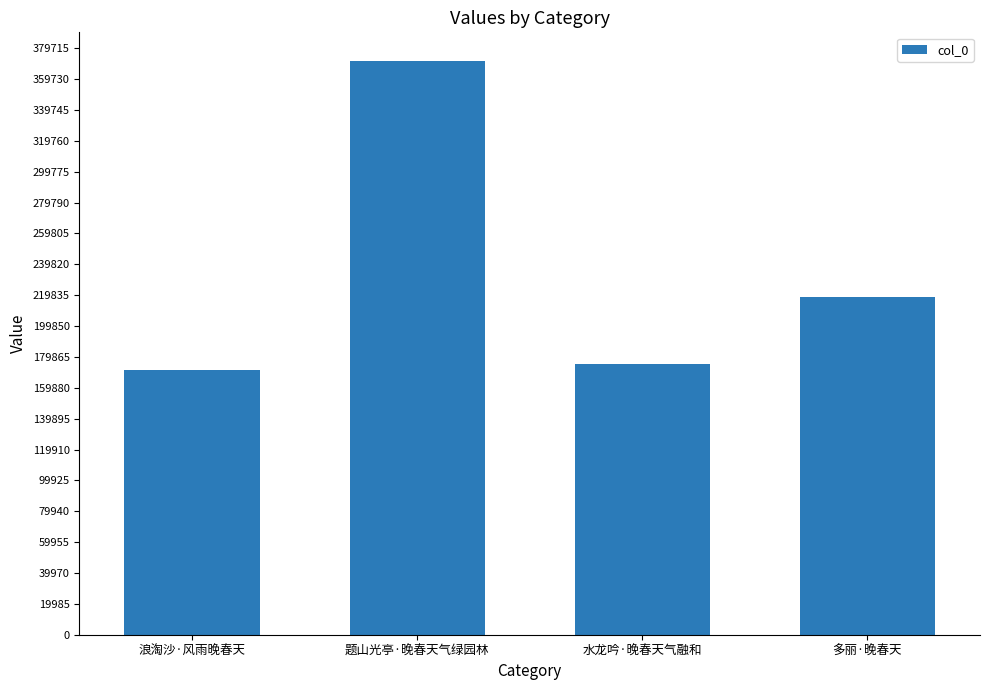

What position from the right is 题山光亭·晚春天气绿园林?

3